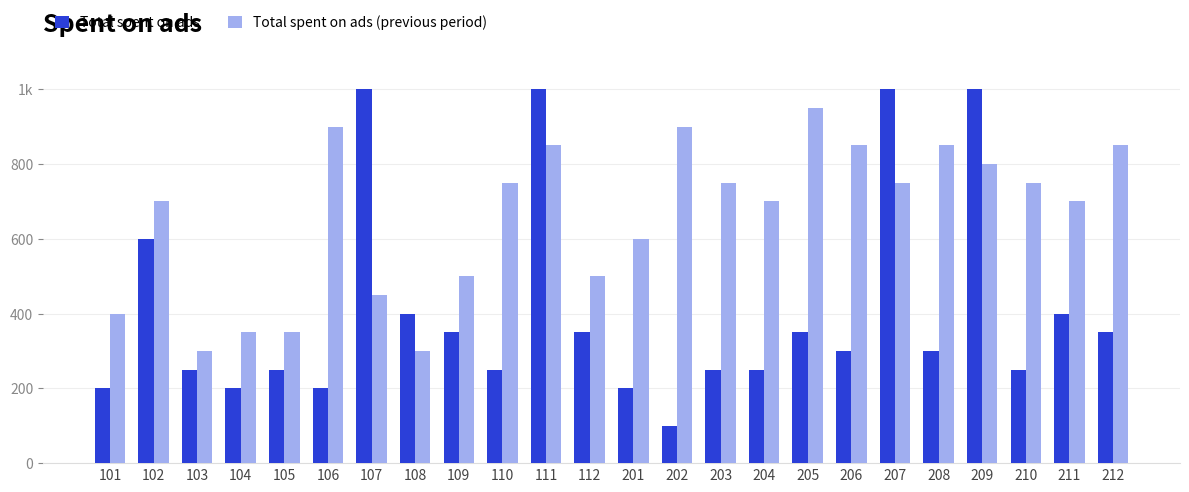

What are all the series names shown in the legend?

Total spent on ads, Total spent on ads (previous period)